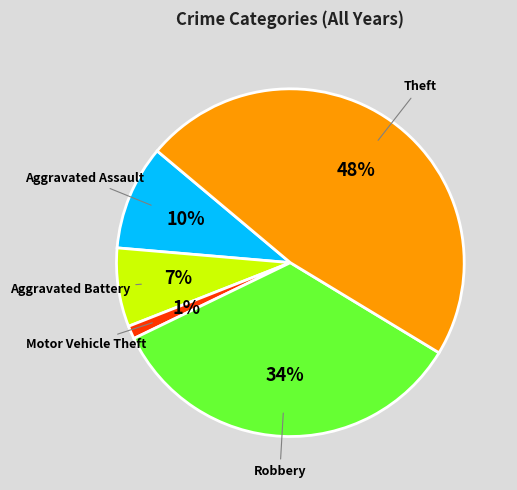

The Aggravated Battery slice represents 7% of the pie. True or false?

True